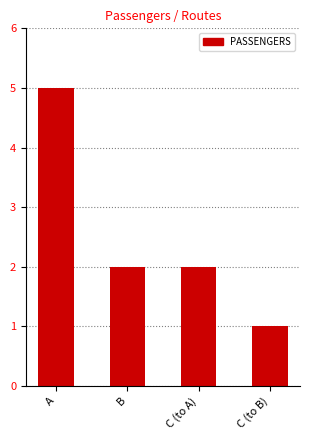

The value at A is 5. True or false?

True